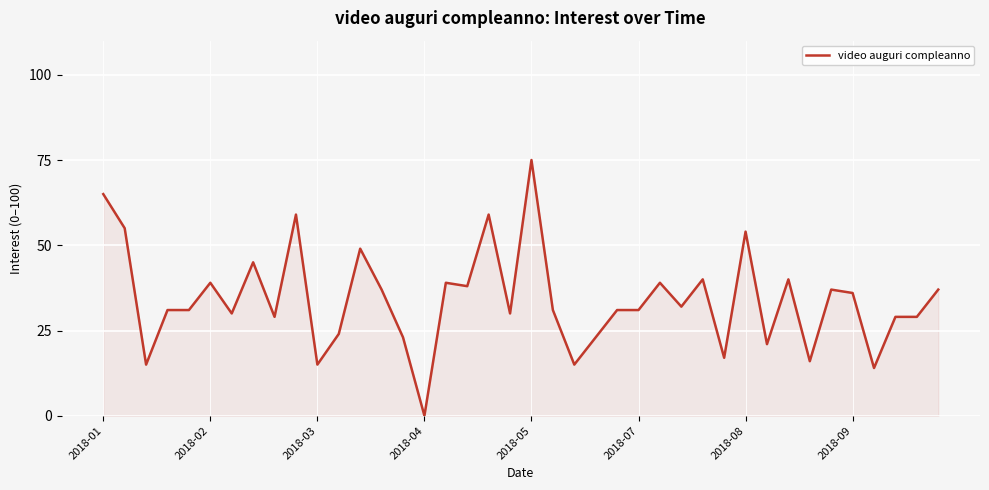

How many positive values are there?

39